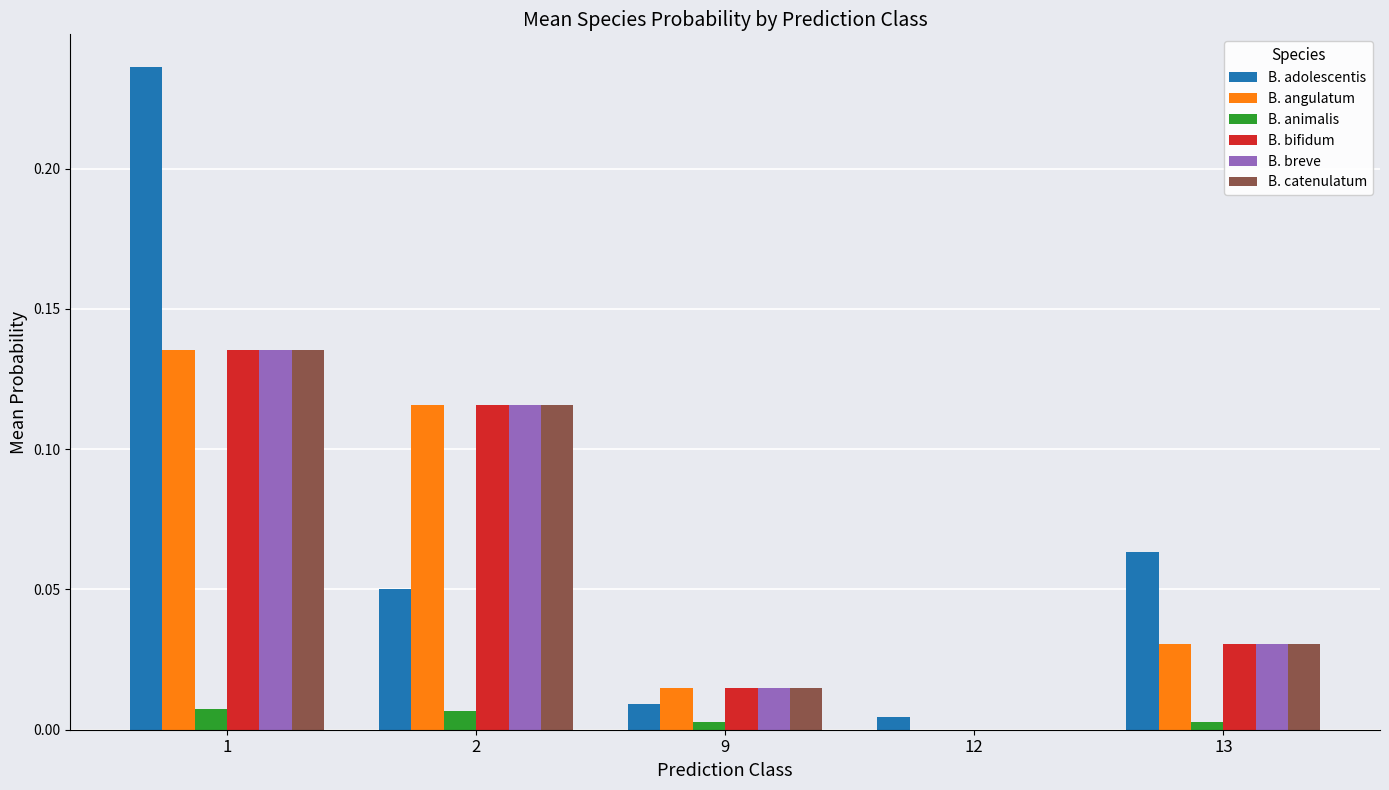

Is it true that B. breve equals 0.2 at 1?

False